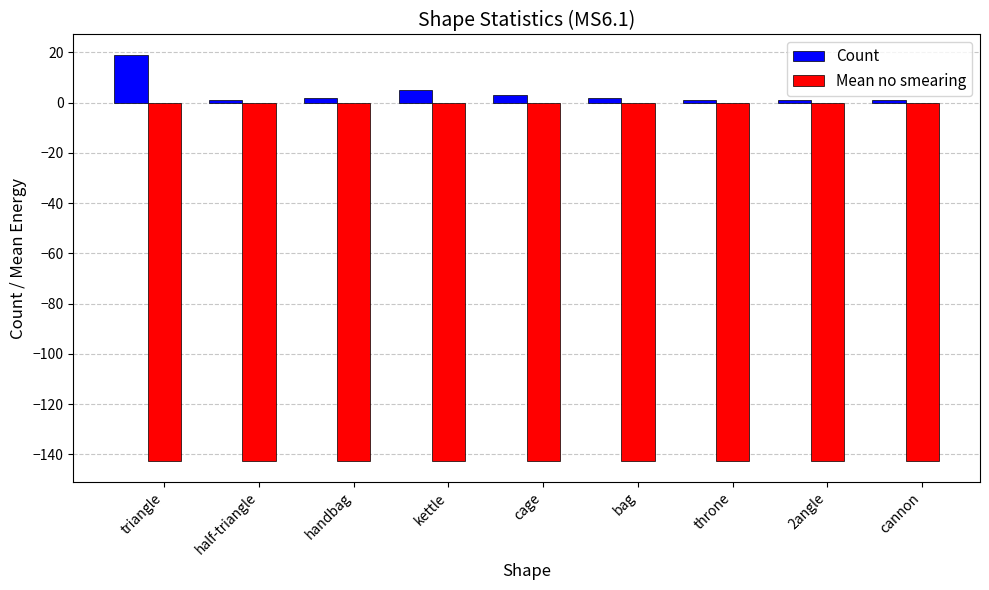

What is the spread (max minus min) of values at triangle?

161.7